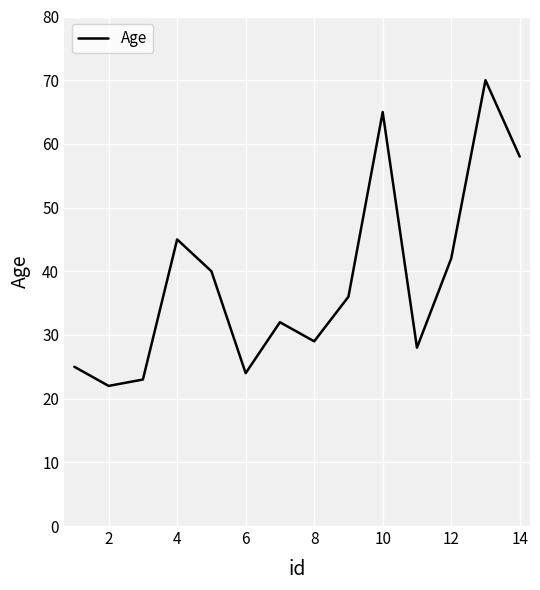

What is the minimum value shown in the chart?

22